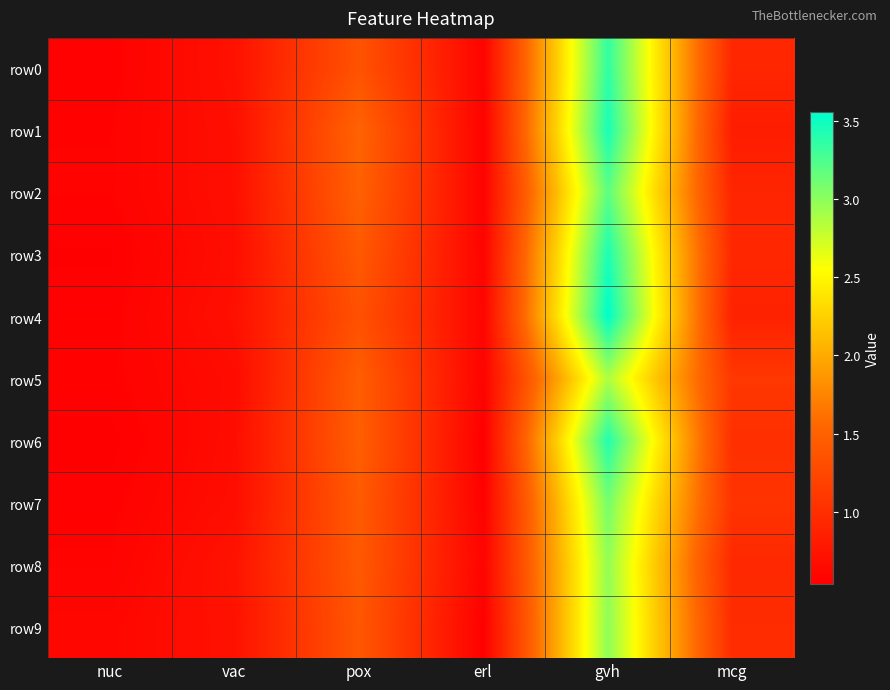

Reading right to left, extract all data points from this chart.

row0: mcg=0.9	gvh=3.4	erl=0.6	pox=1.4	vac=0.7	nuc=0.6
row1: mcg=0.8	gvh=3.5	erl=0.6	pox=1.5	vac=0.7	nuc=0.6
row2: mcg=0.9	gvh=3.2	erl=0.6	pox=1.5	vac=0.7	nuc=0.6
row3: mcg=0.9	gvh=3.4	erl=0.6	pox=1.4	vac=0.7	nuc=0.6
row4: mcg=0.9	gvh=3.6	erl=0.6	pox=1.3	vac=0.7	nuc=0.6
row5: mcg=1.1	gvh=2.9	erl=0.6	pox=1.5	vac=0.7	nuc=0.6
row6: mcg=1.0	gvh=3.4	erl=0.5	pox=1.5	vac=0.7	nuc=0.5
row7: mcg=1.1	gvh=3.1	erl=0.6	pox=1.4	vac=0.7	nuc=0.6
row8: mcg=0.9	gvh=3.0	erl=0.6	pox=1.4	vac=0.7	nuc=0.6
row9: mcg=1.0	gvh=3.0	erl=0.6	pox=1.4	vac=0.7	nuc=0.6